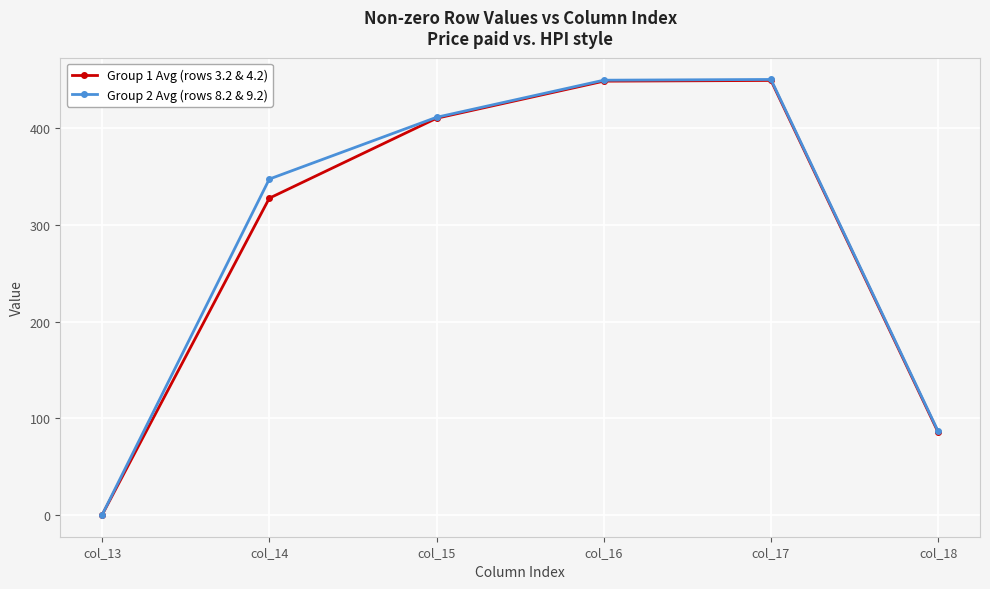

What is the value of the Group 2 Avg (rows 8.2 & 9.2) point at the 3rd from the left?

411.4